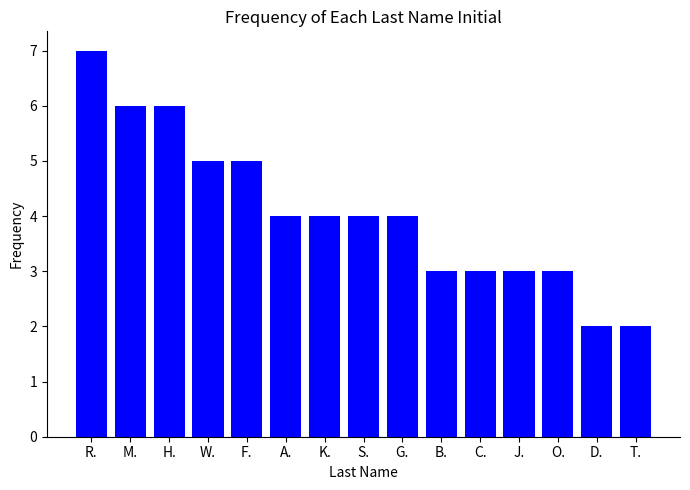

What is the difference between the values at O. and K.?

1